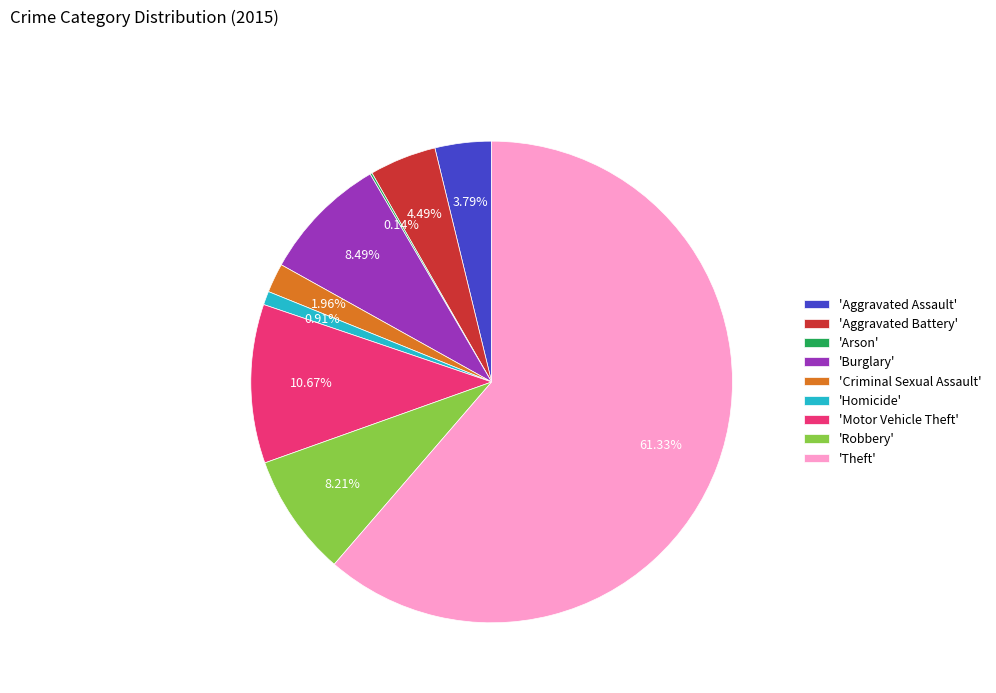

Which has a higher value, 'Robbery' or 'Theft'?

'Theft'